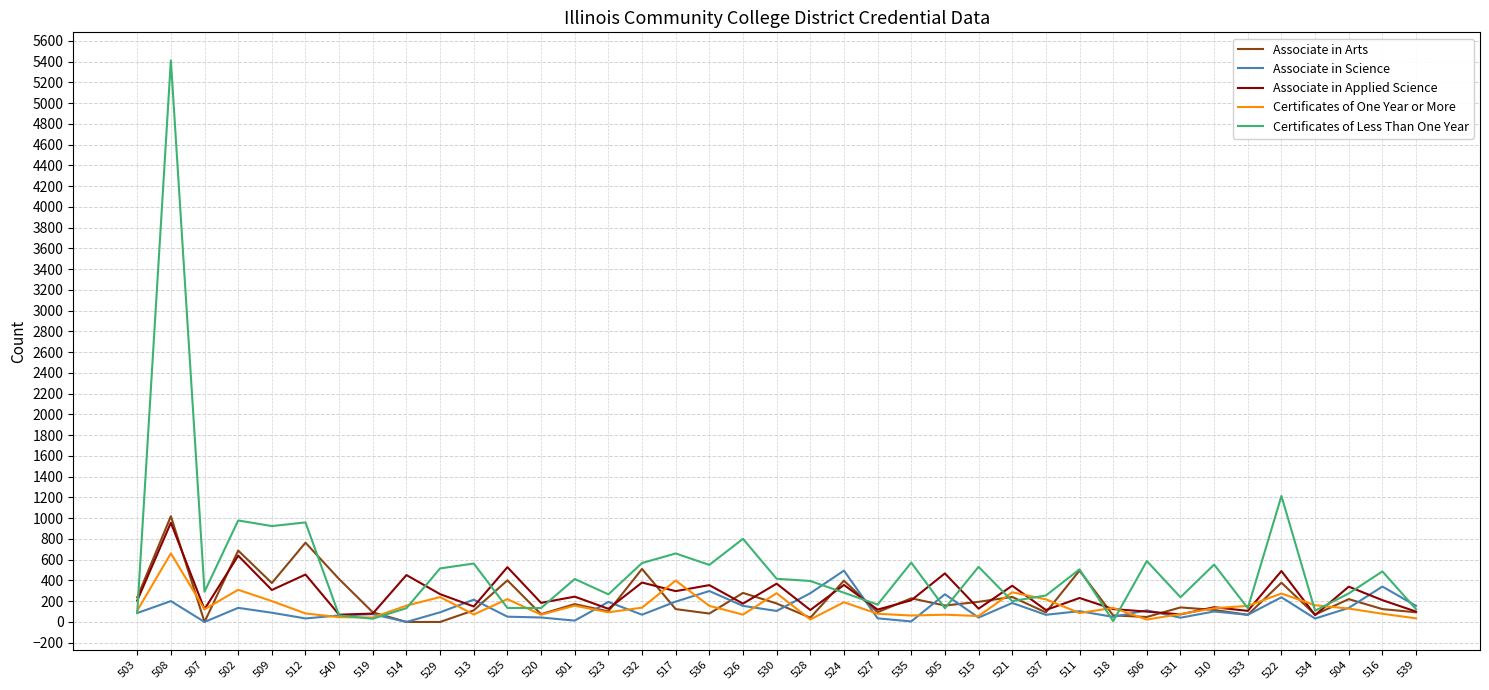

Is it true that Associate in Applied Science equals 956 at 508?

True